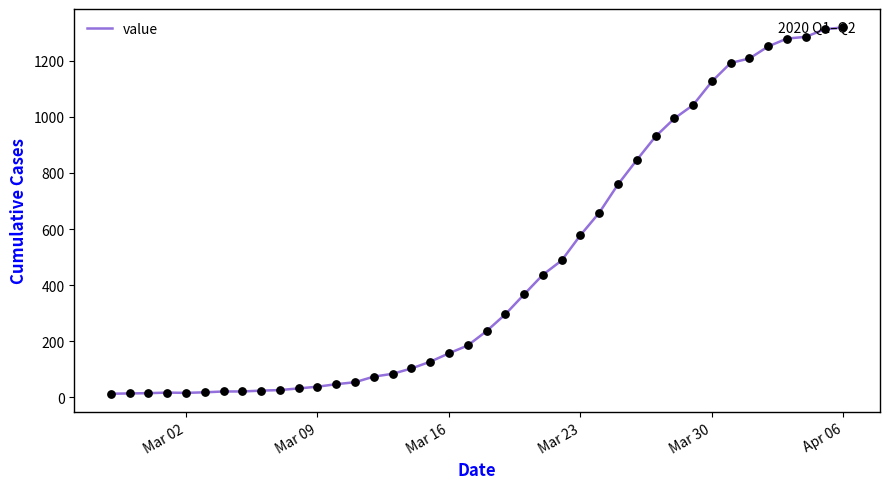

What is the greatest value displayed?

1319